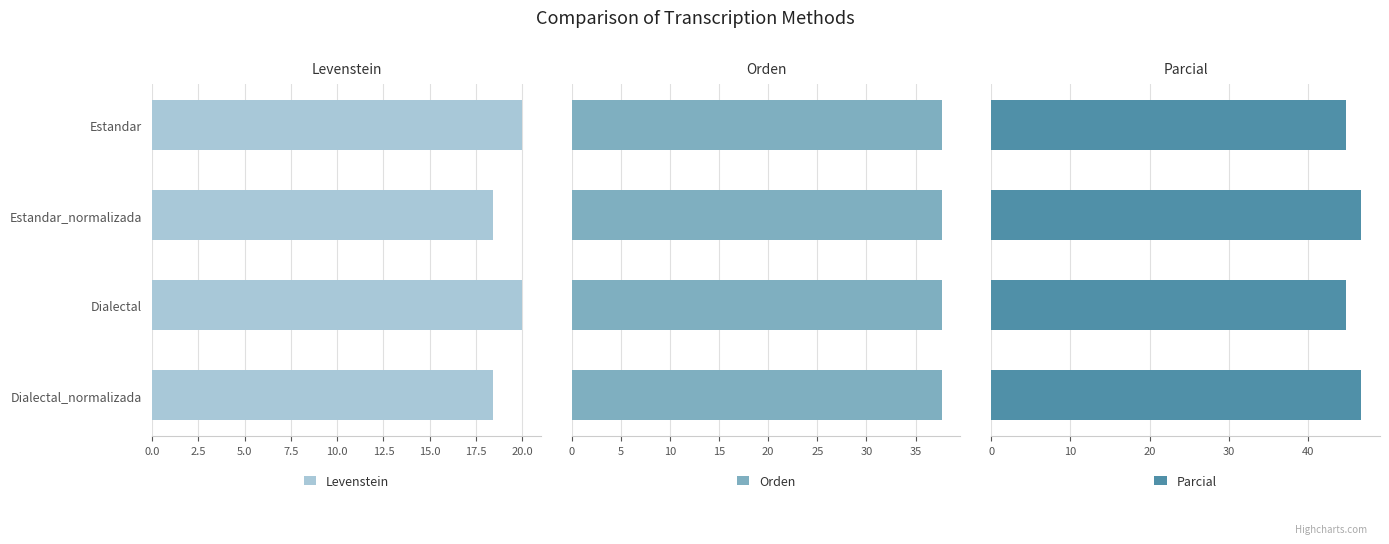

The Orden series shows 0.2 at 0.0. True or false?

False